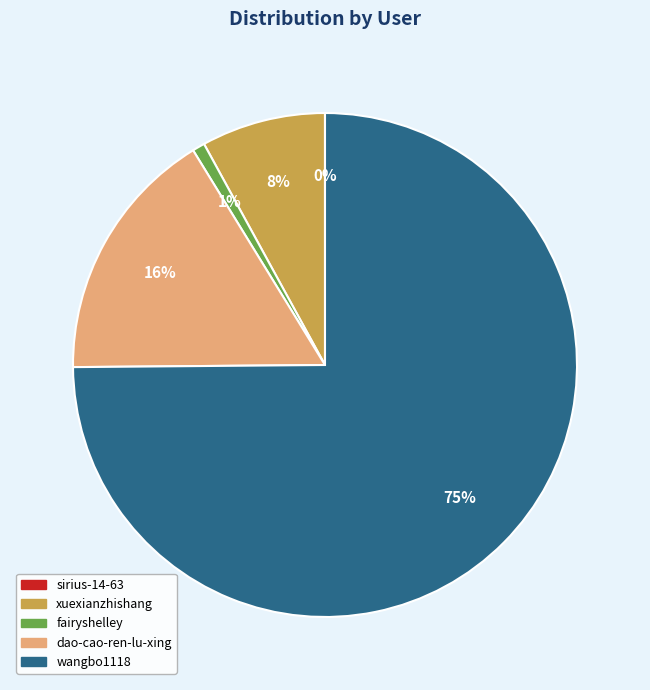

To the nearest percent, what portion does xuexianzhishang represent?

8%